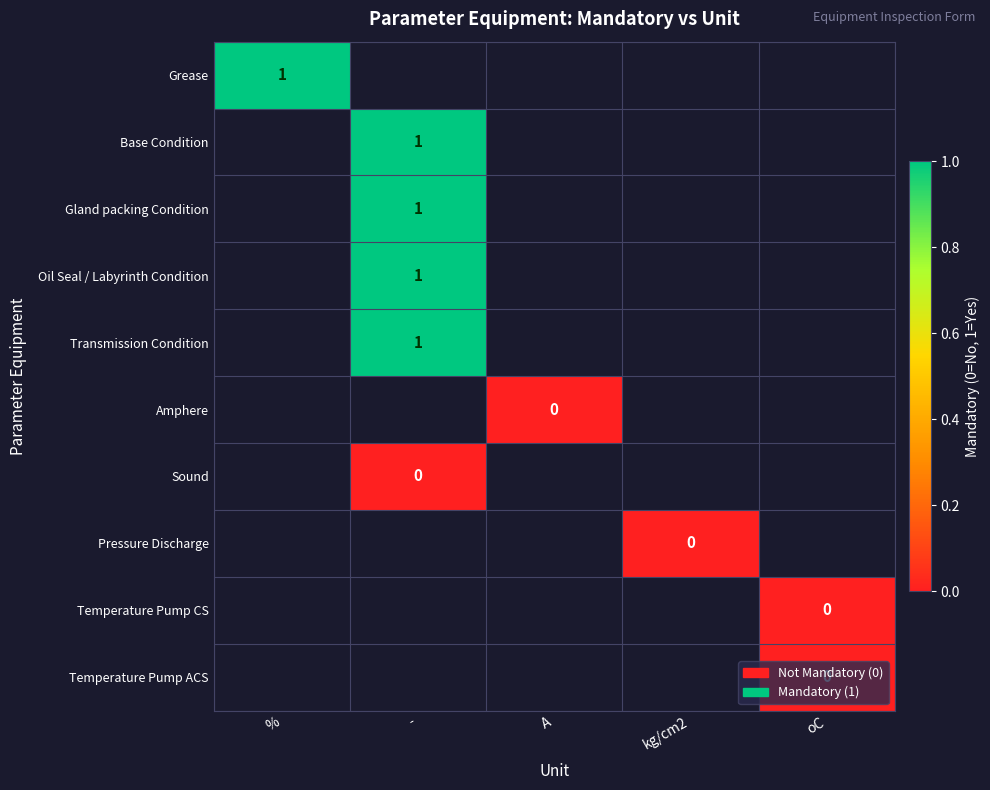

Rank the series by their average value, from lowest to highest.

Grease, Base Condition, Gland packing Condition, Oil Seal / Labyrinth Condition, Transmission Condition, Amphere, Sound, Pressure Discharge, Temperature Pump CS, Temperature Pump ACS